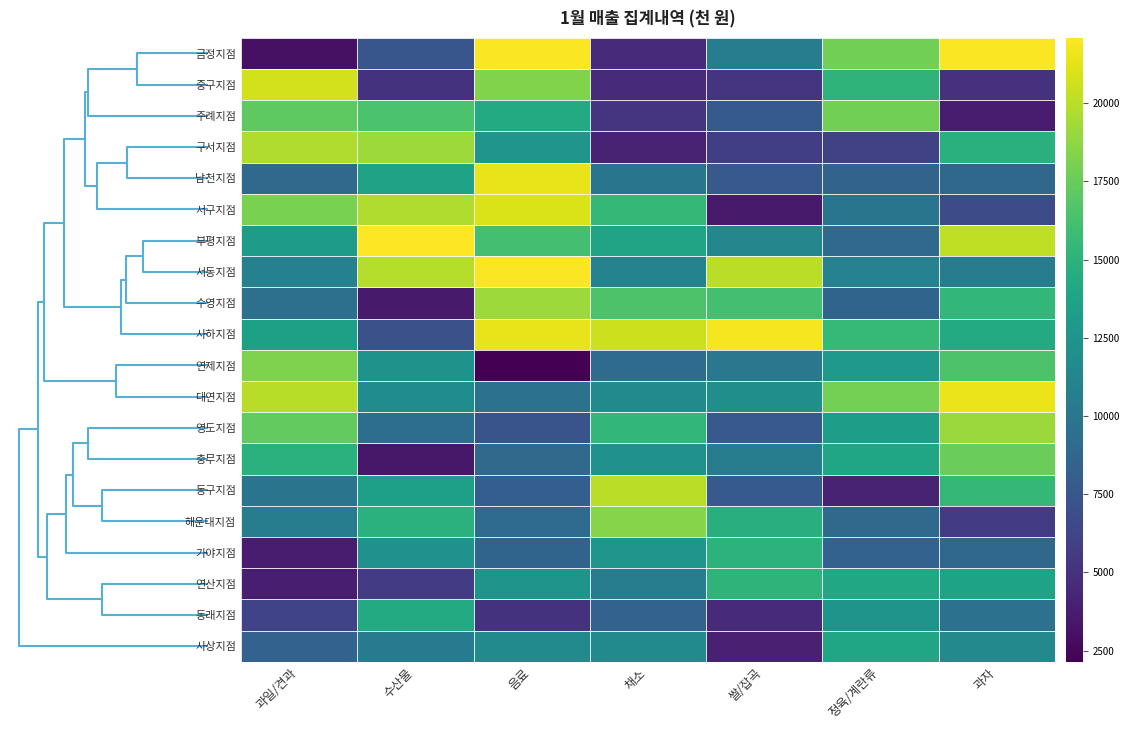

List the series in order of their peak value, lowest first.

사상지점, 동래지점, 가야지점, 연산지점, 충무지점, 주례지점, 연제지점, 해운대지점, 영도지점, 수영지점, 구서지점, 동구지점, 중구지점, 서구지점, 남천지점, 대연지점, 사하지점, 금정지점, 서동지점, 부평지점